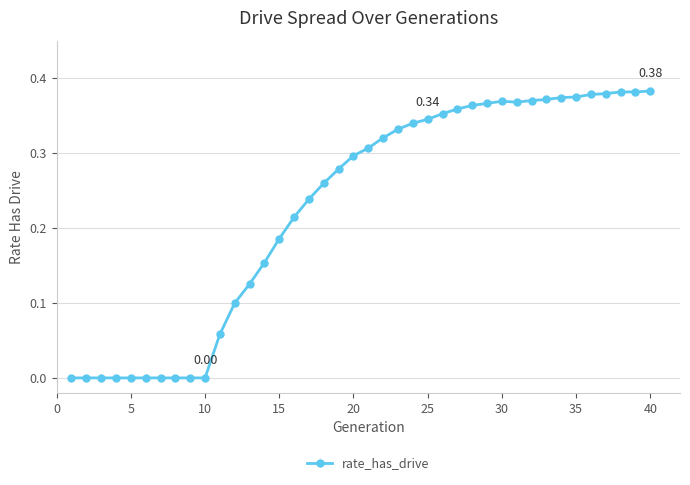

What is the sum of all values?

9.1